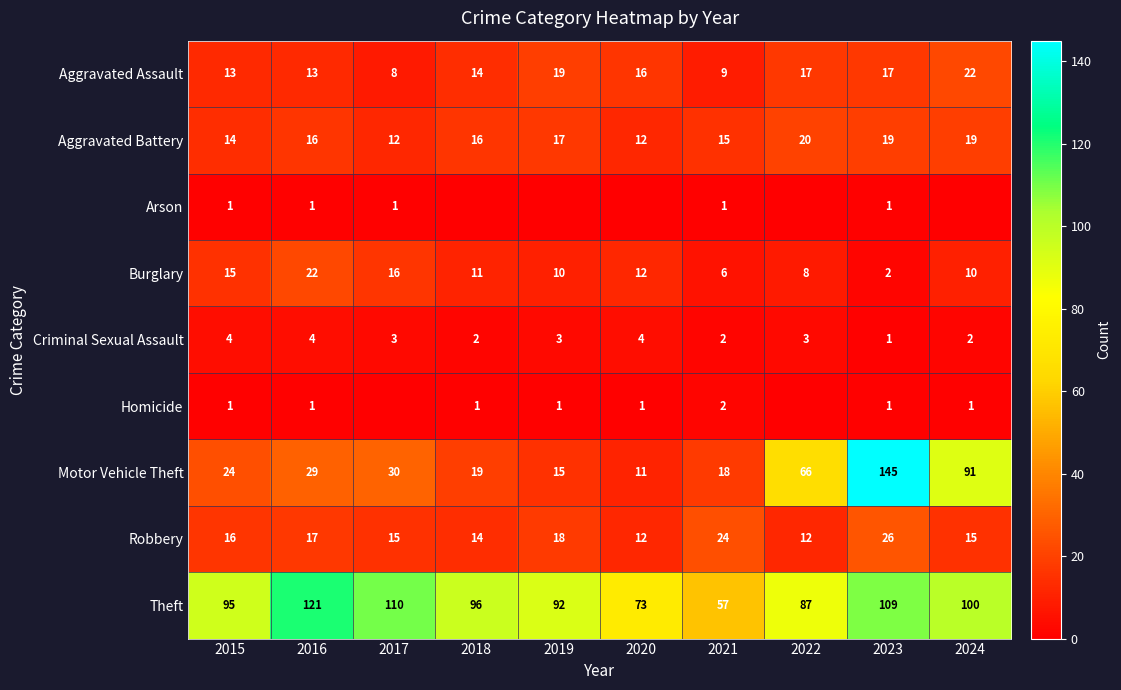

True or false: Burglary has a value of 8 at 2022.

True